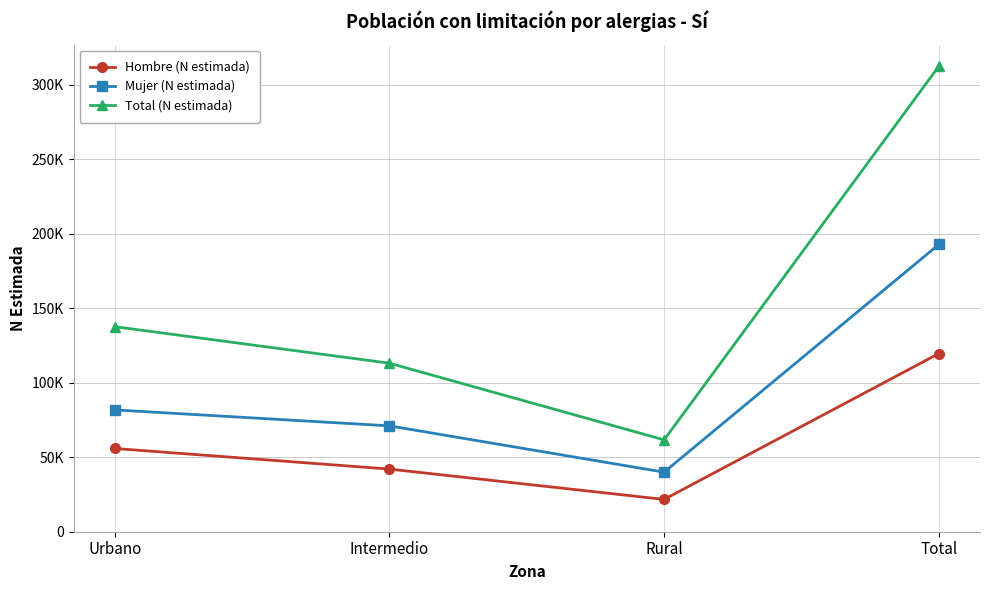

What position from the left is Rural?

3